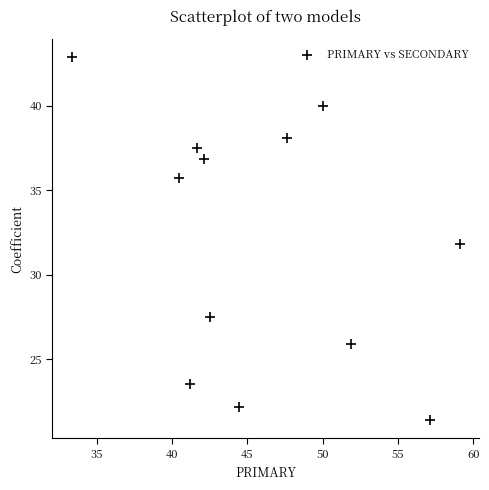

What is the average Y value?

32.0